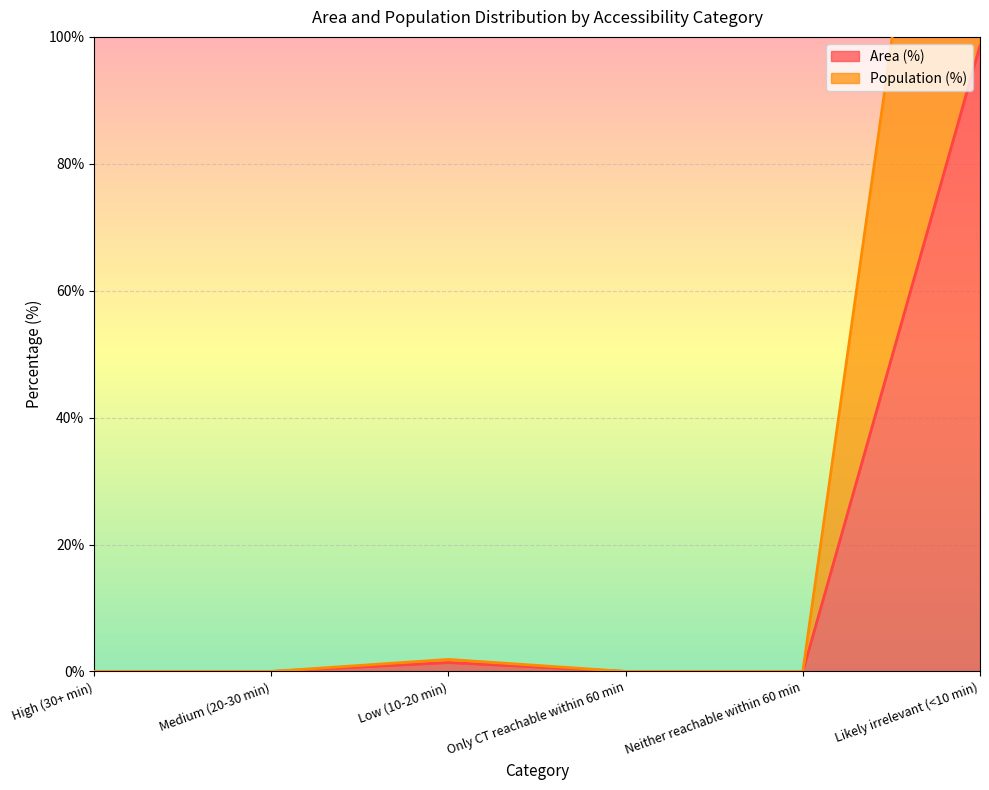

What is the difference between the maximum and minimum values in the Area (%) series?

98.6